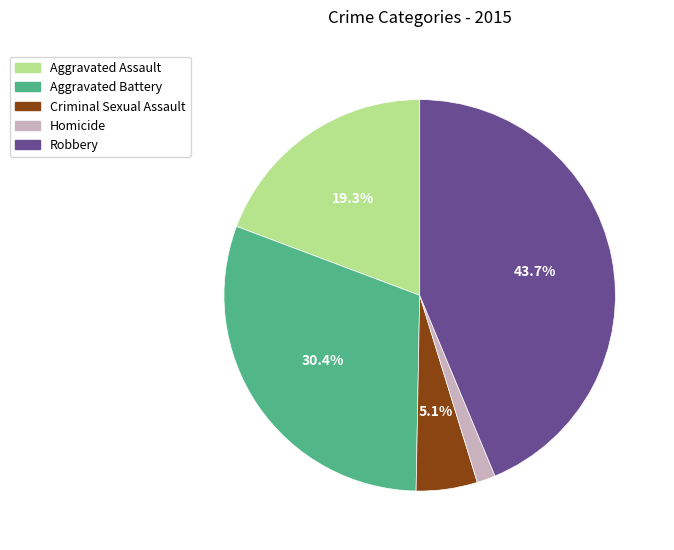

What is the largest slice in the pie chart?

Robbery